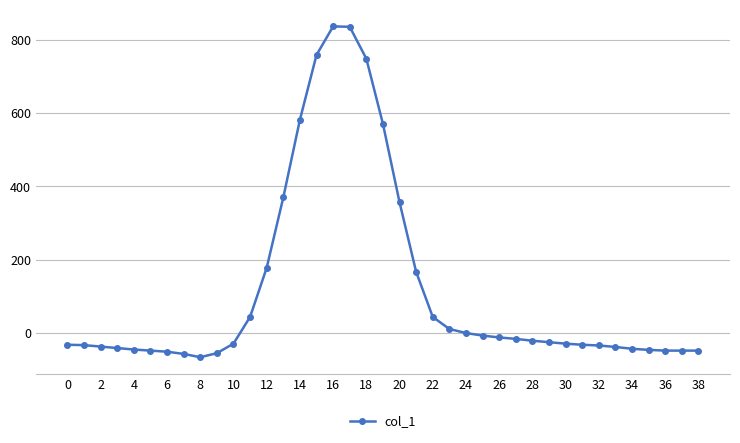

What is the difference between the maximum and second lowest values?

894